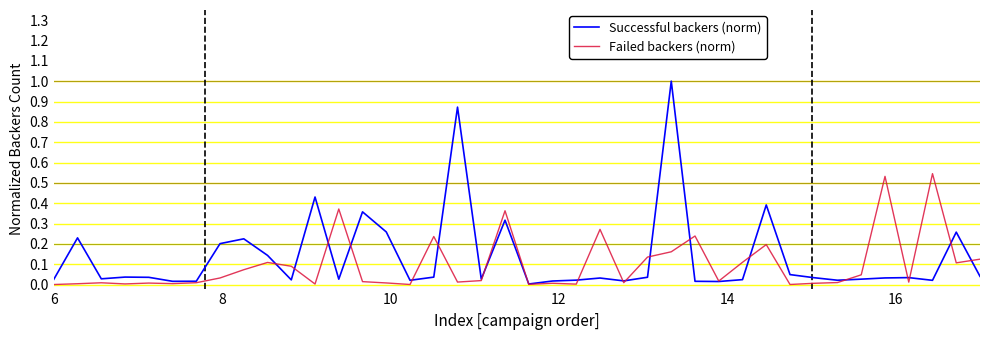

Which series has the largest range (max minus min)?

Successful backers (norm)